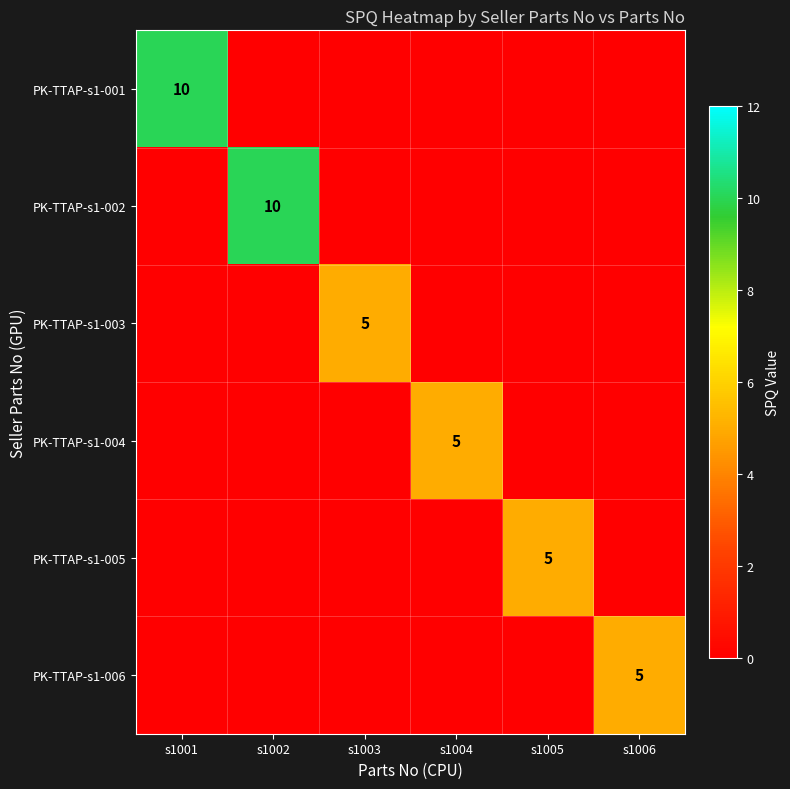

The value of PK-TTAP-s1-001 at s1001 is 10. True or false?

True